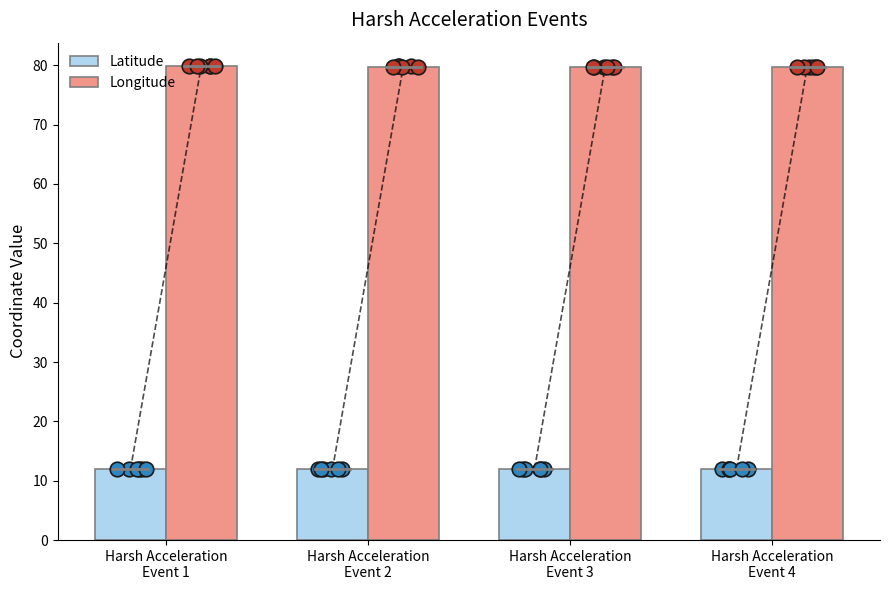

Which series reaches the minimum Y coordinate?

Latitude